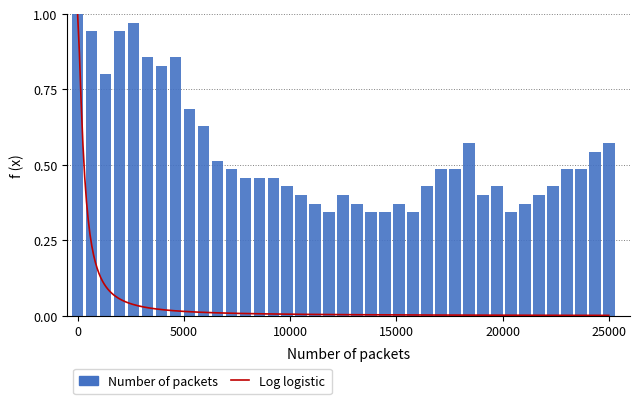

True or false: the data shows 1.3 at 2020-06-05.

False